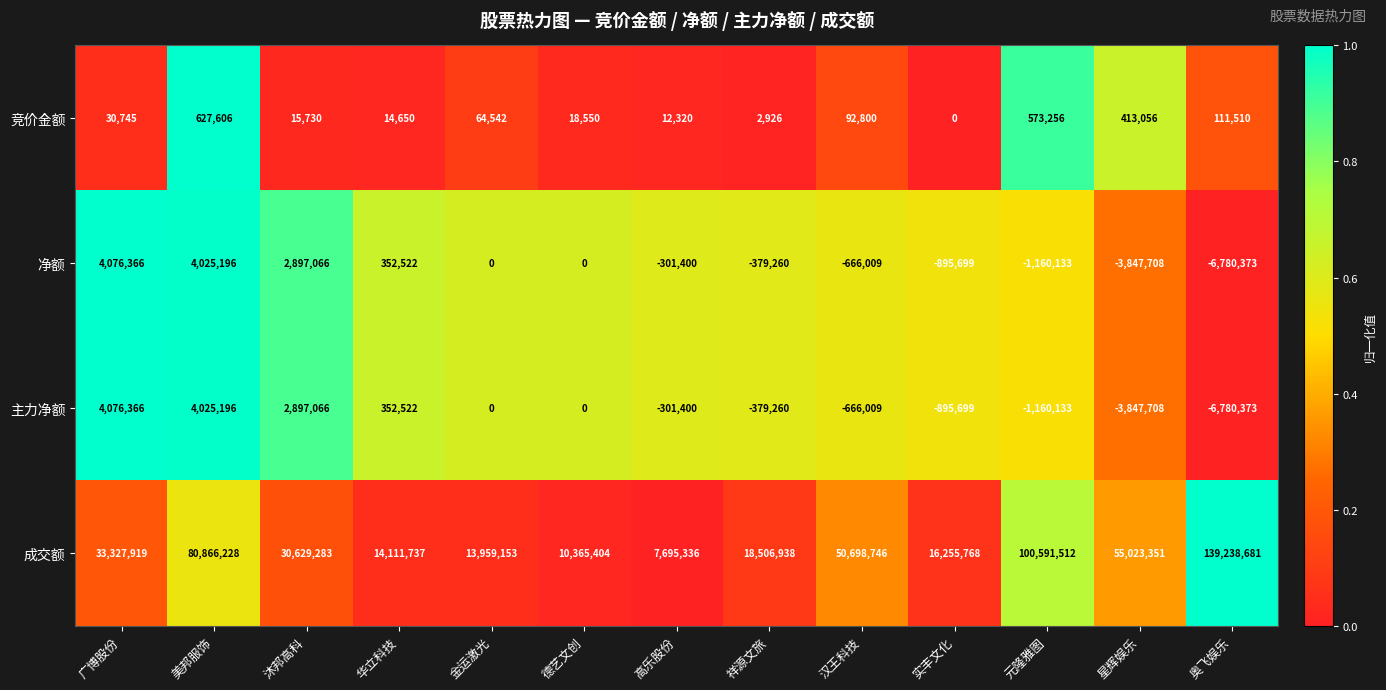

What is the difference between the highest and lowest values at 祥源文旅?

18886198